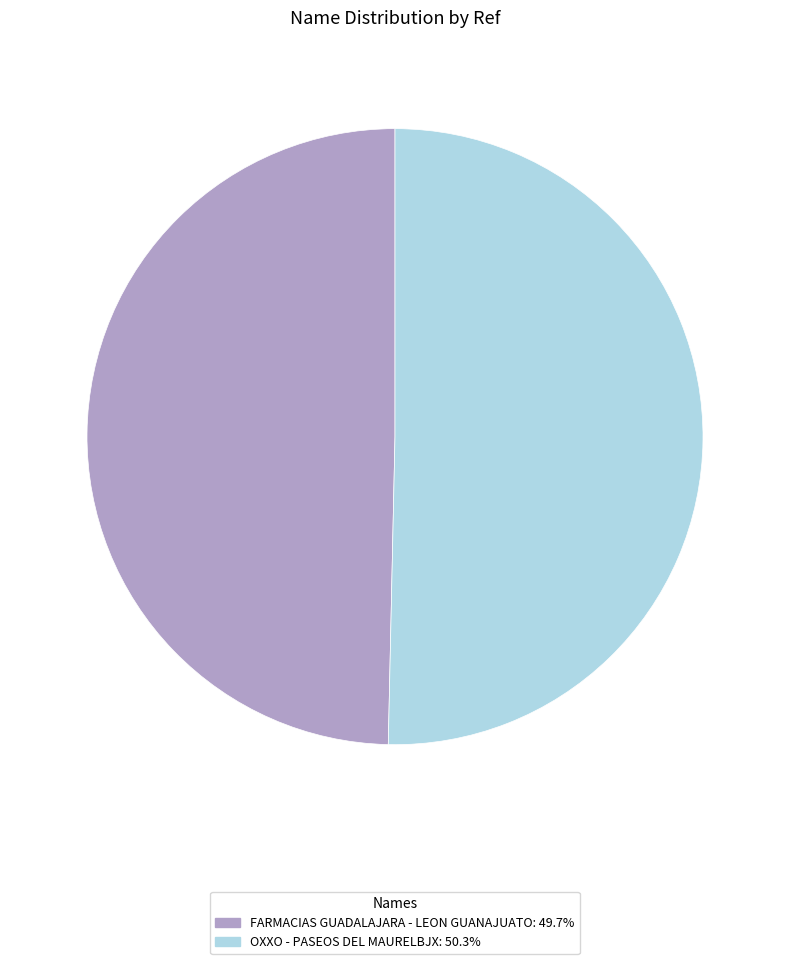

Which slice is the largest?

OXXO - PASEOS DEL MAURELBJX